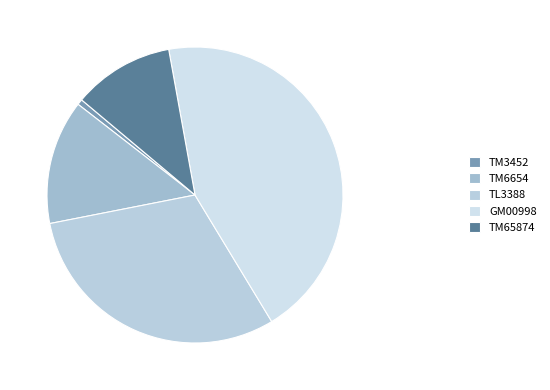

Which has a higher value, TM6654 or TL3388?

TL3388